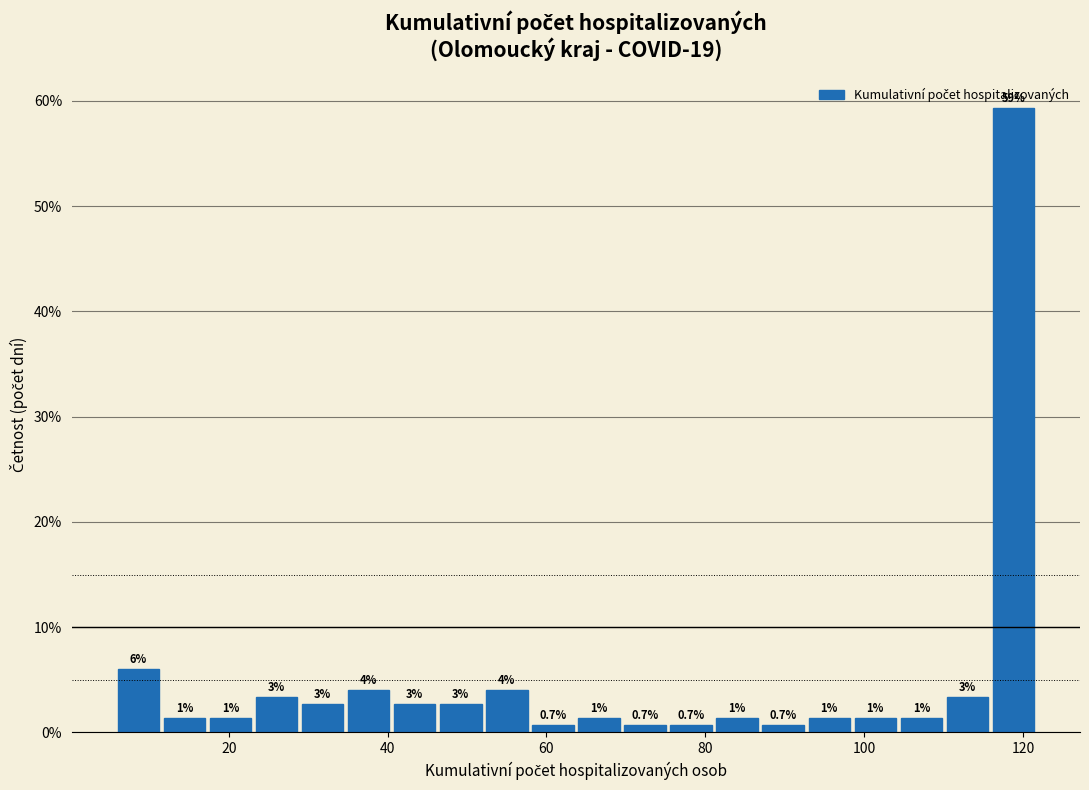

Read against the x-axis, roughly where is the centre of the tallest bar?

118